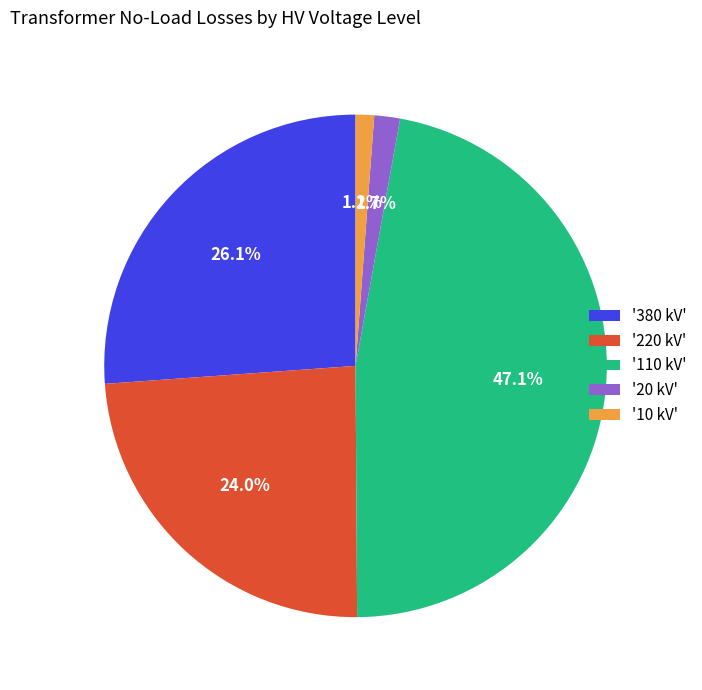

What percentage is NOT represented by '220 kV'?

76.0%